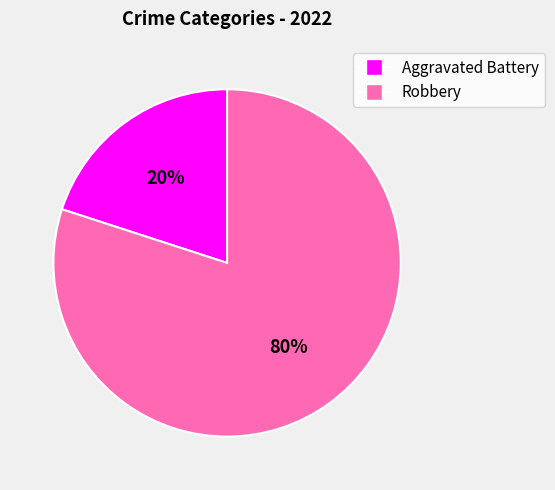

Which slice is the largest?

Robbery